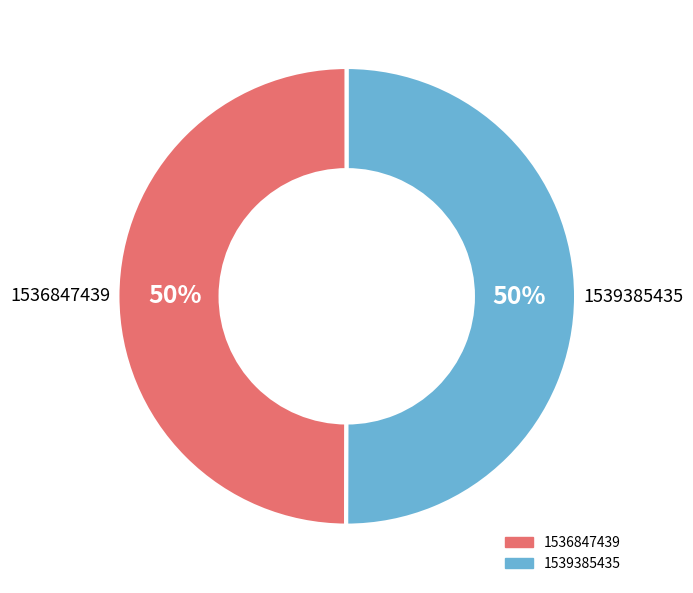

To the nearest percent, what is the average slice percentage?

50%